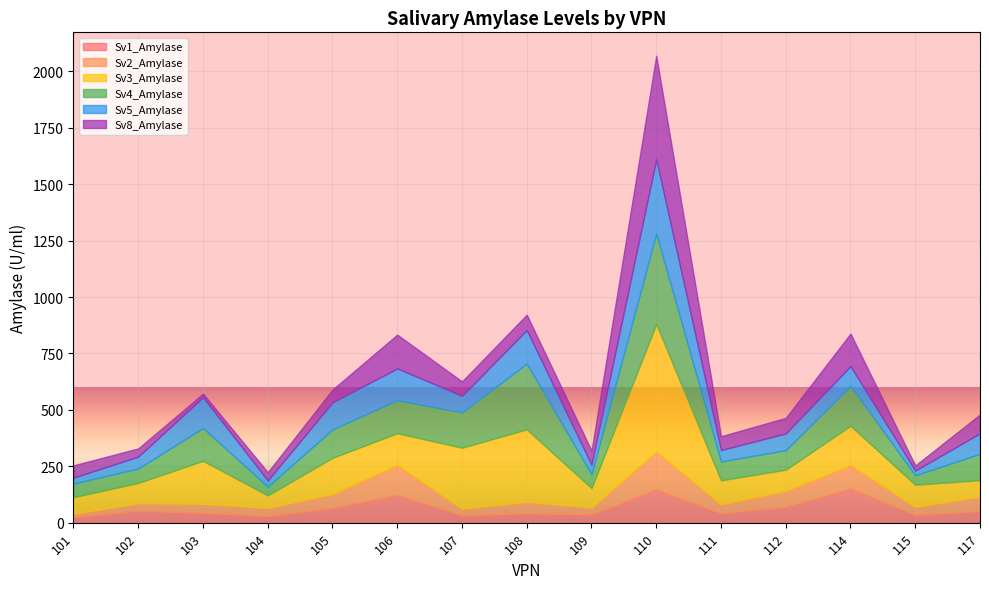

What is the maximum value for Sv1_Amylase?

151.0